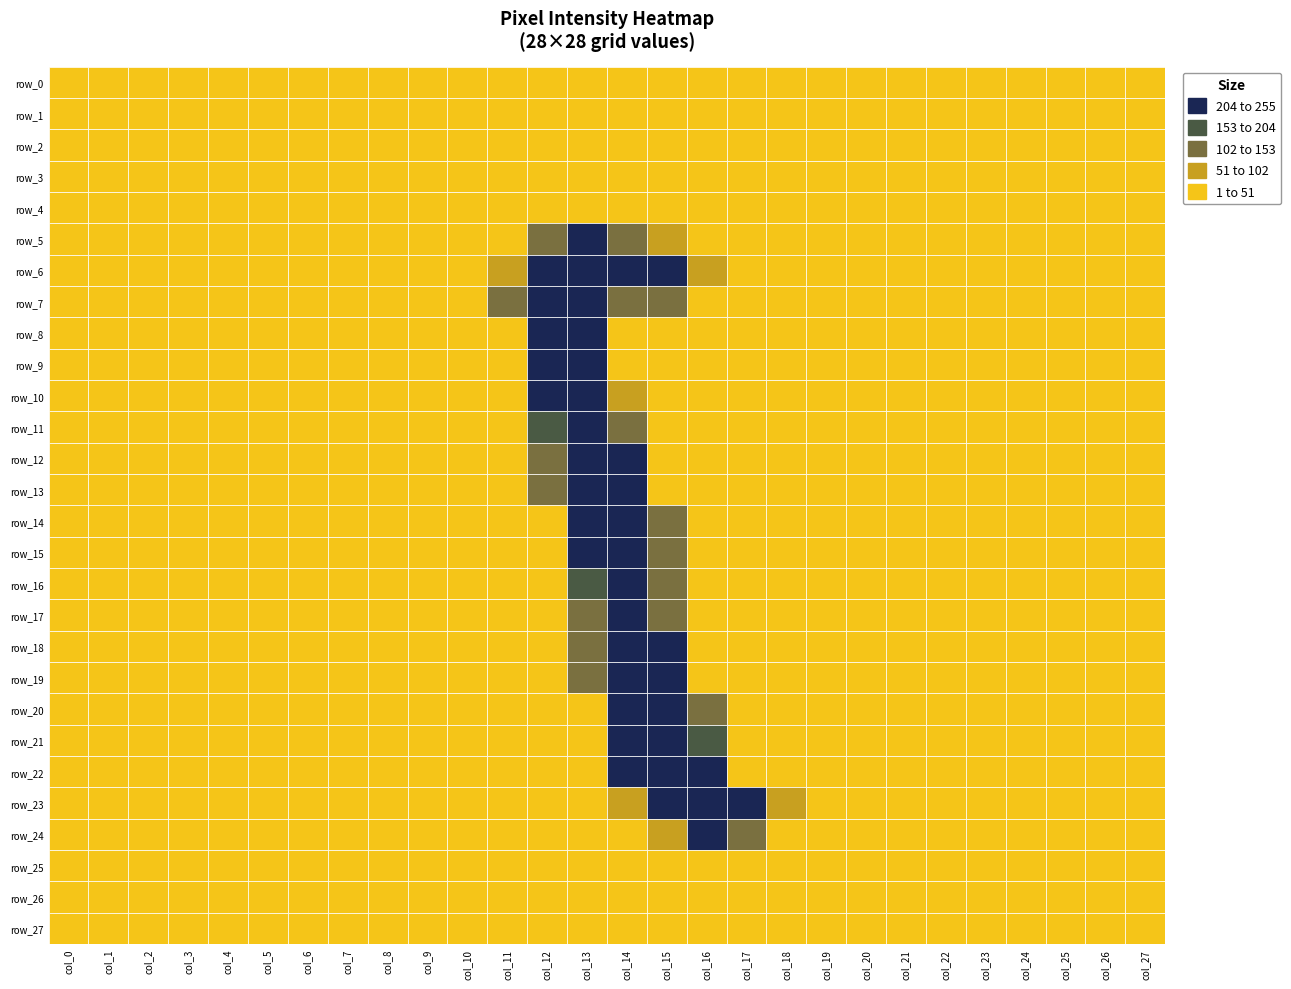

Which series changed the most between 1 and 17?

row_23